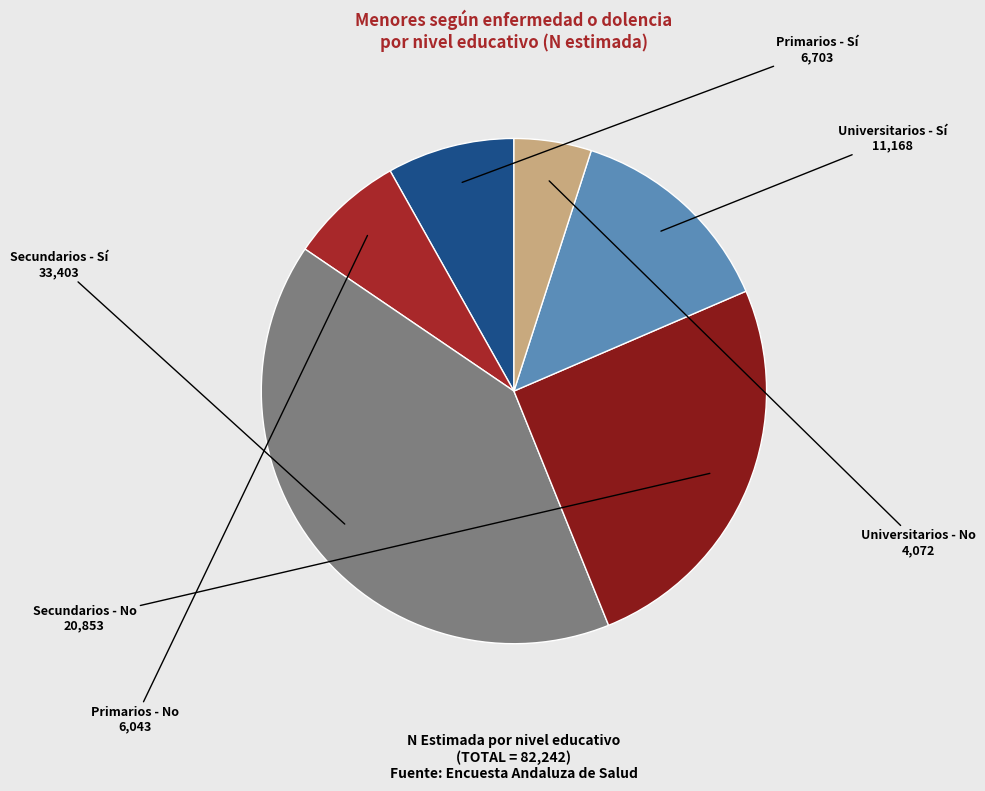

How many slices are in this pie chart?

6